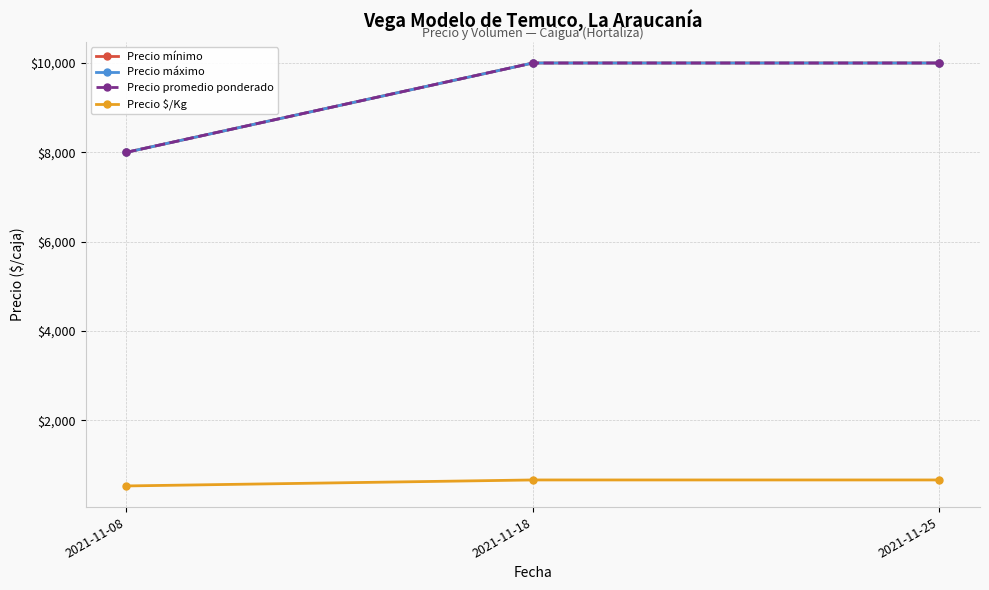

Reading left to right, extract all data points from this chart.

Precio mínimo: 2021-11-08=8000	2021-11-18=10000	2021-11-25=10000
Precio máximo: 2021-11-08=8000	2021-11-18=10000	2021-11-25=10000
Precio promedio ponderado: 2021-11-08=8000	2021-11-18=10000	2021-11-25=10000
Precio $/Kg: 2021-11-08=533	2021-11-18=667	2021-11-25=667